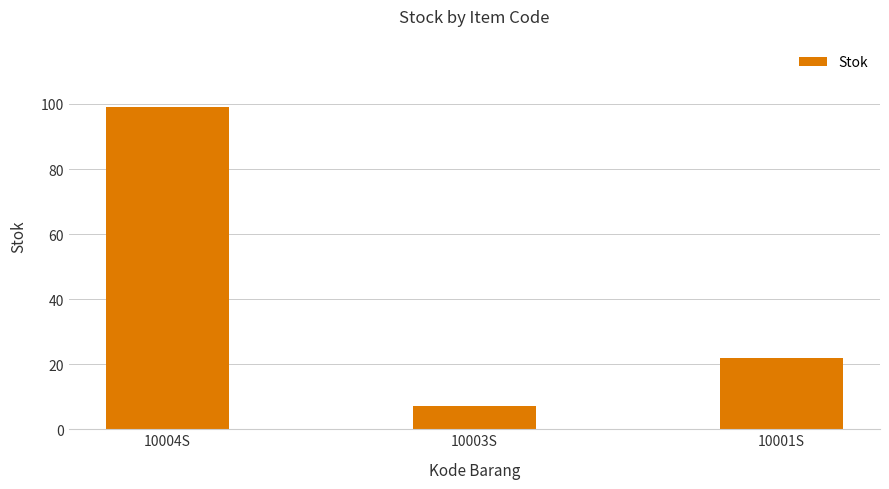

What is the change in value from 10004S to 10001S?

-77